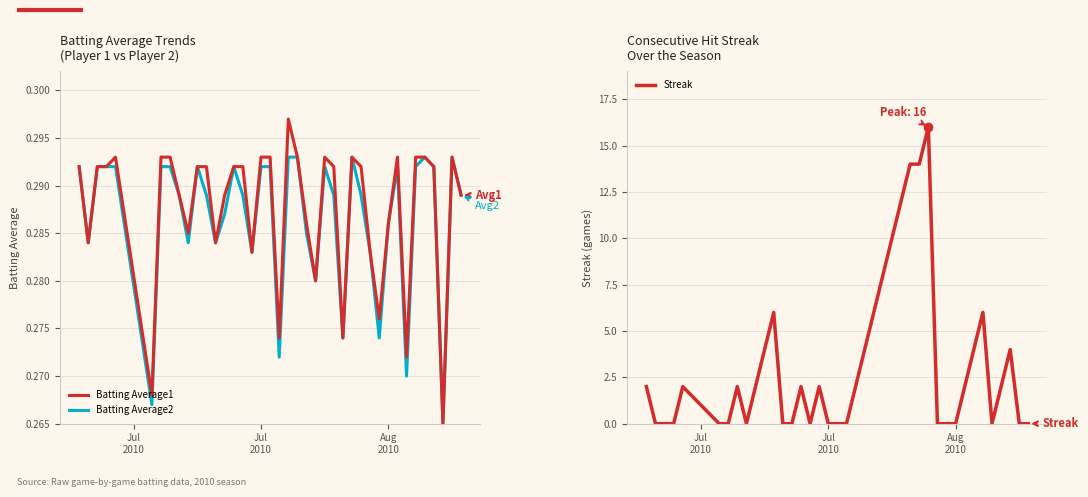

Where do Streak and Batting Average1 first cross each other?

Jul
2010 and Jul
2010